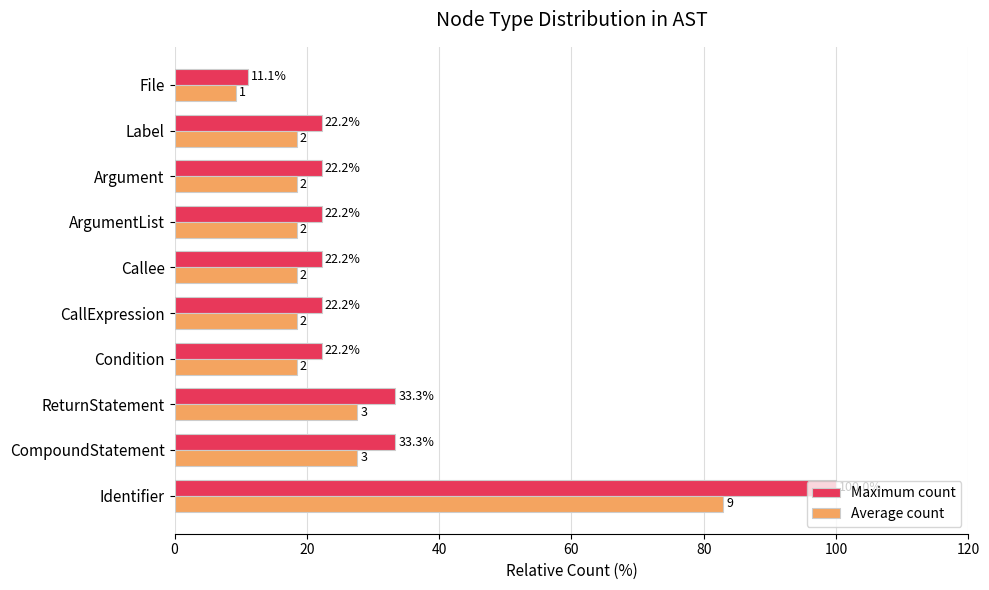

Rank the series by their average value, from highest to lowest.

Maximum count, Average count